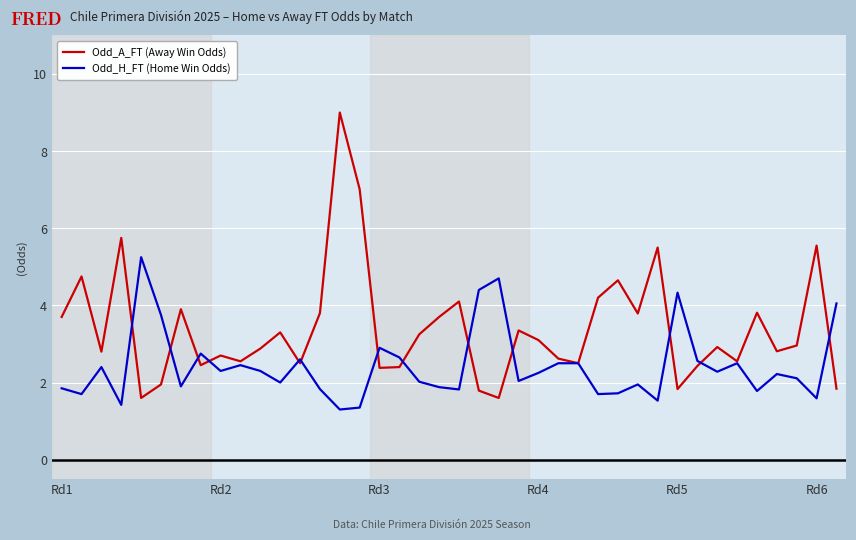

What is the maximum value shown in the chart?

9.0